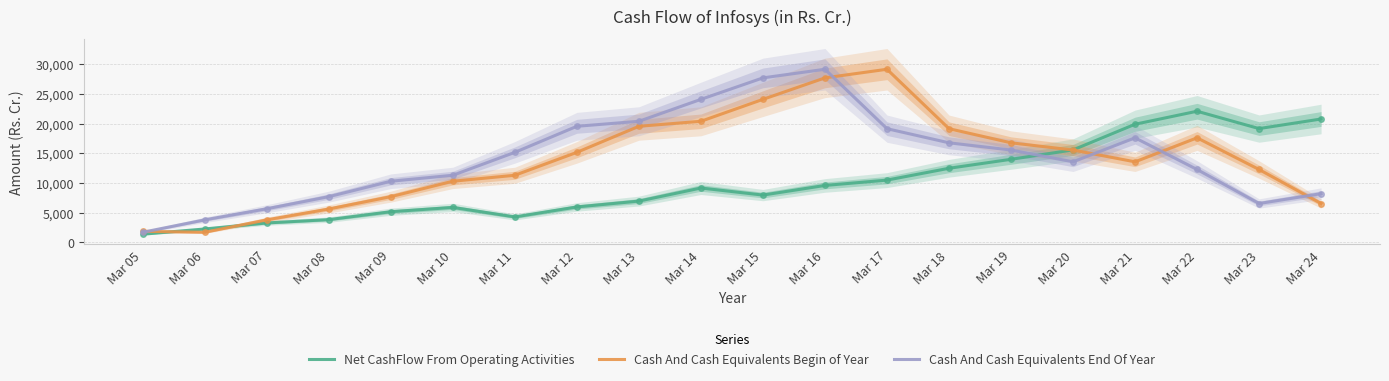

Which series changed the most between Mar 22 and Mar 23?

Cash And Cash Equivalents End Of Year